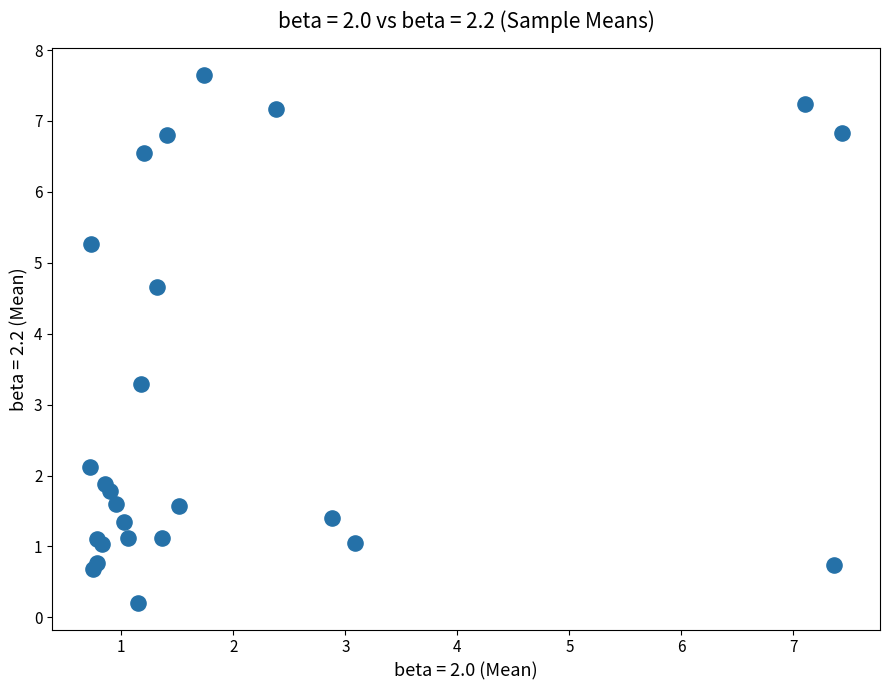

What Y value in the scatter plot is closest to 3?

3.3